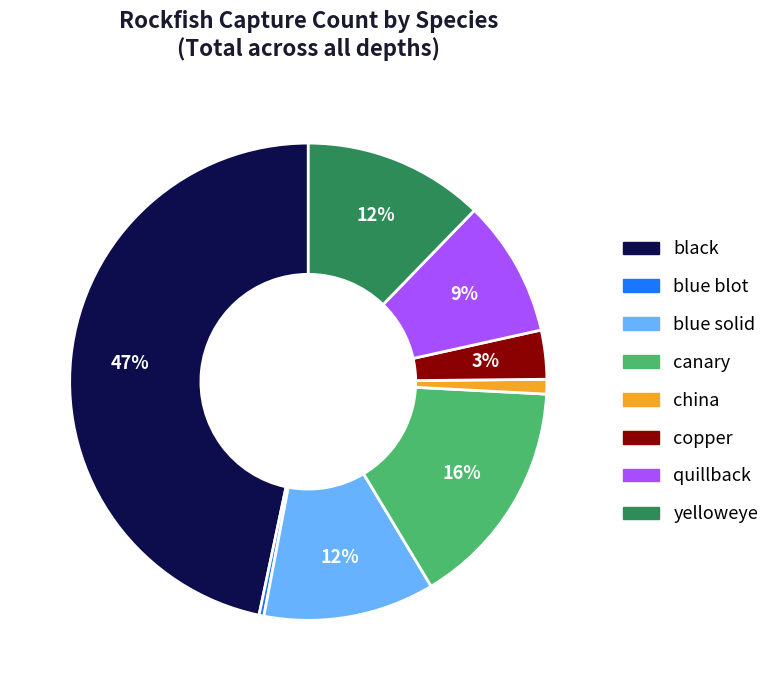

Does any single category account for the majority?

No